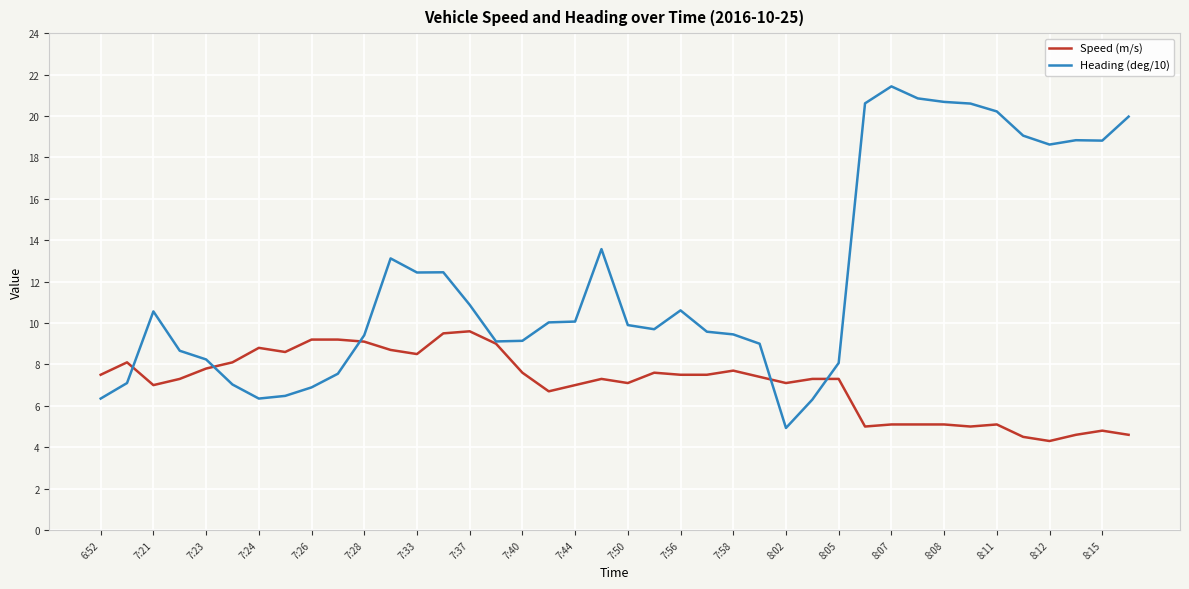

What is the lowest value of the Heading (deg/10) series?

4.9